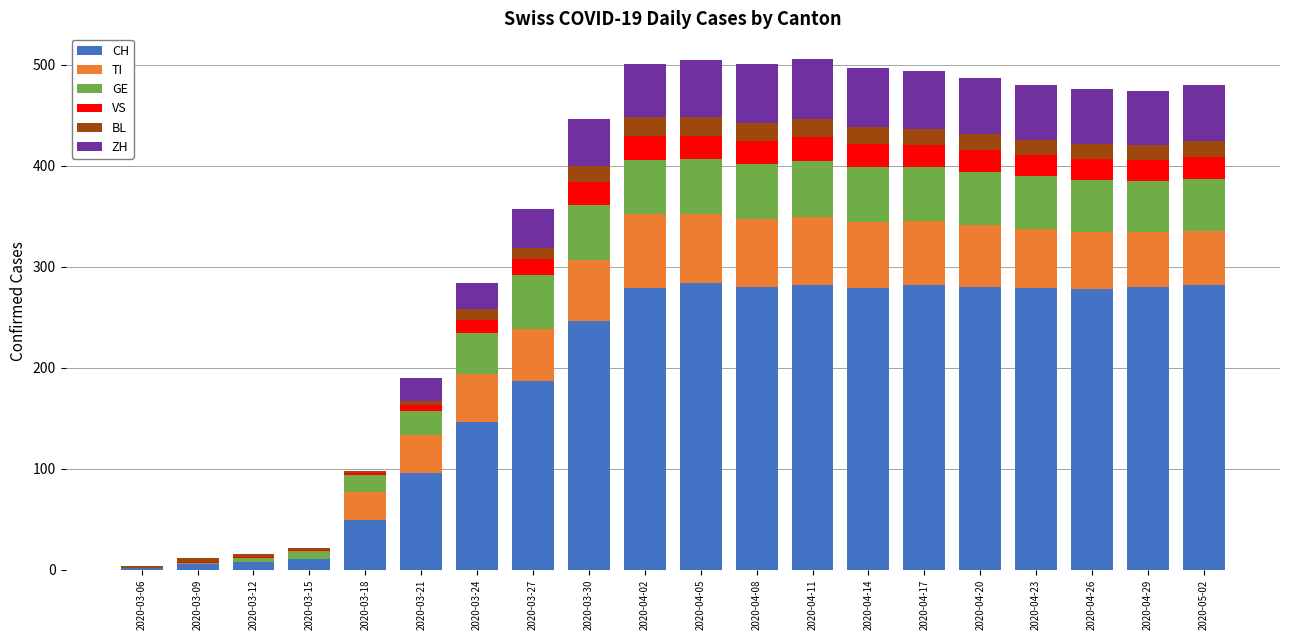

True or false: CH has a value of 282 at 2020-04-17.

True